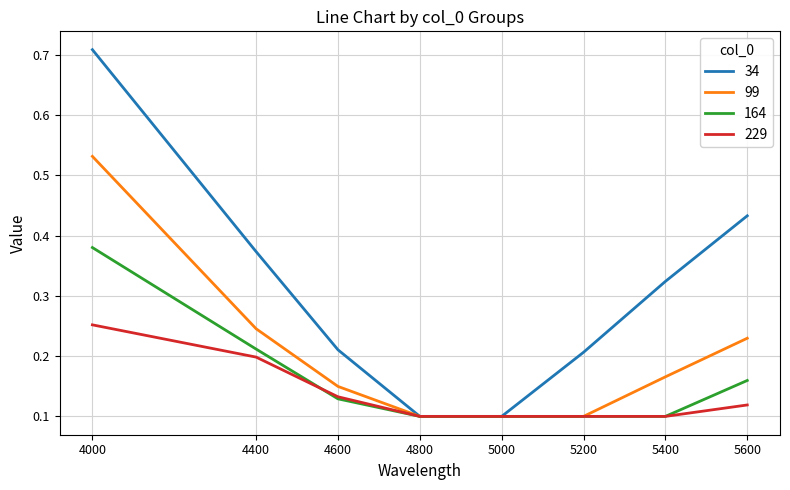

The value of 164 at 4000 is 0.1. True or false?

False